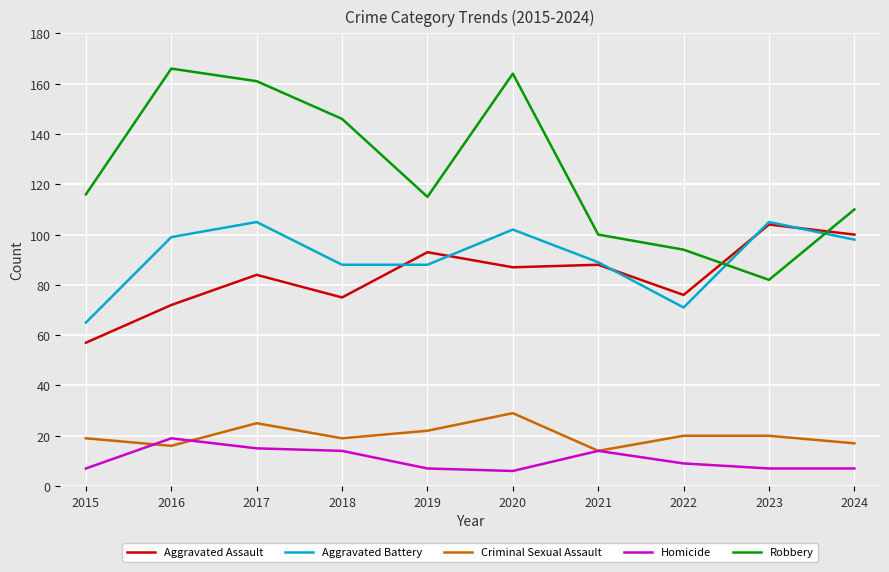

Rank the series at 2017 from highest to lowest value.

Robbery, Aggravated Battery, Aggravated Assault, Criminal Sexual Assault, Homicide